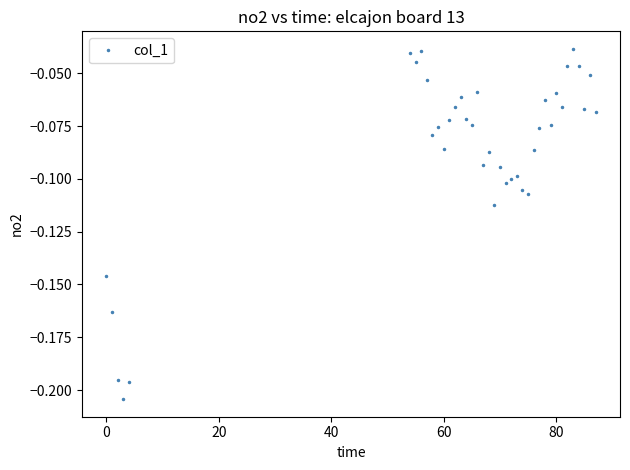

True or false: the data has more than 0 interior local peaks.

True